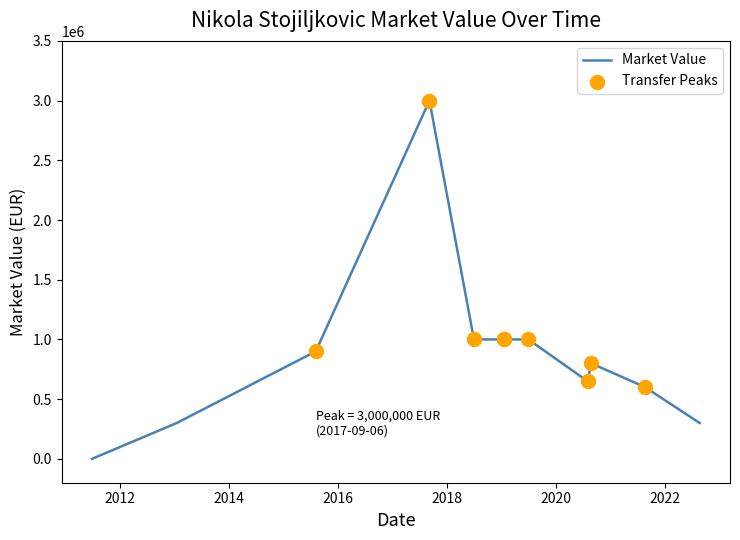

What is the greatest value displayed?

3000000